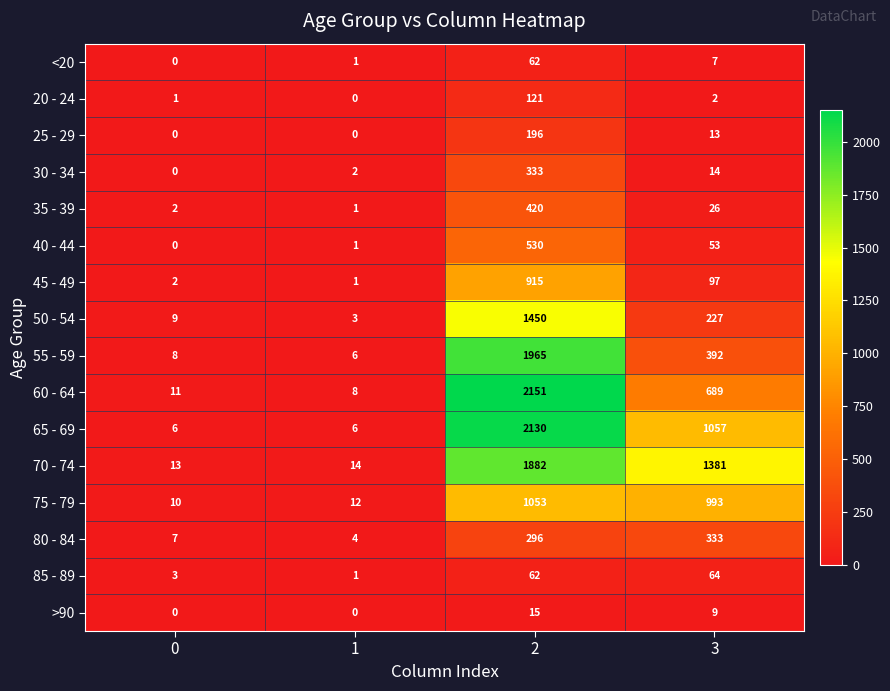

List the labels in order of 40 - 44 value, largest first.

2, 3, 1, 0